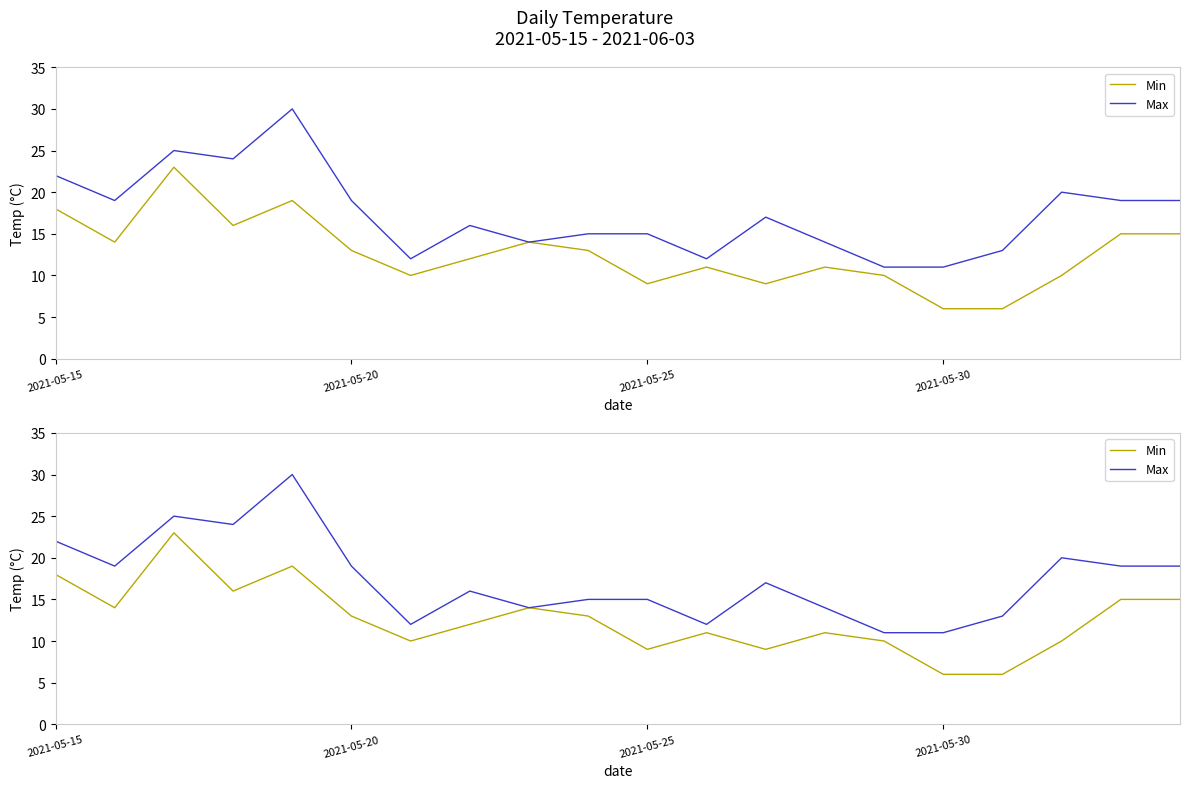

What is the lowest value of the Max series?

11